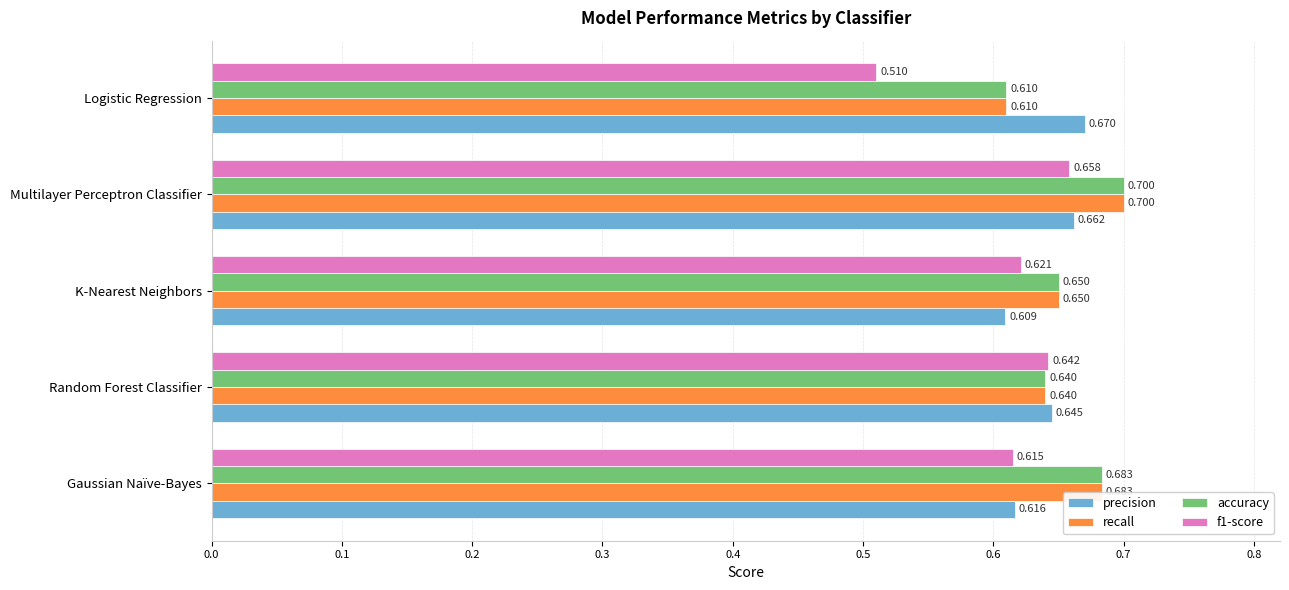

Is the value of f1-score at K-Nearest Neighbors greater than the value of accuracy at K-Nearest Neighbors?

No